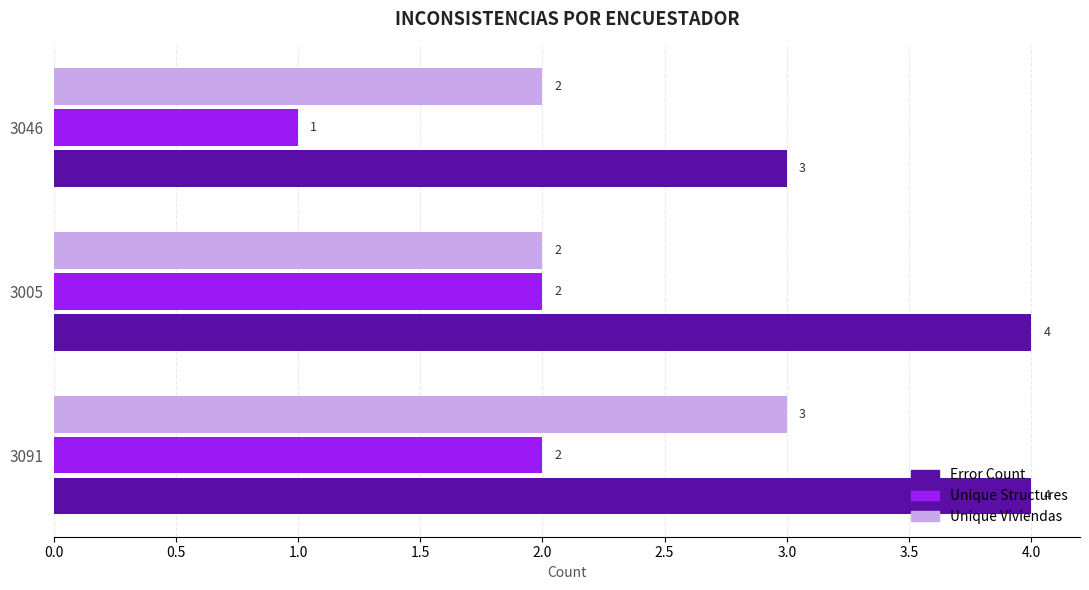

List the series in order of their peak value, highest first.

Error Count, Unique Viviendas, Unique Structures